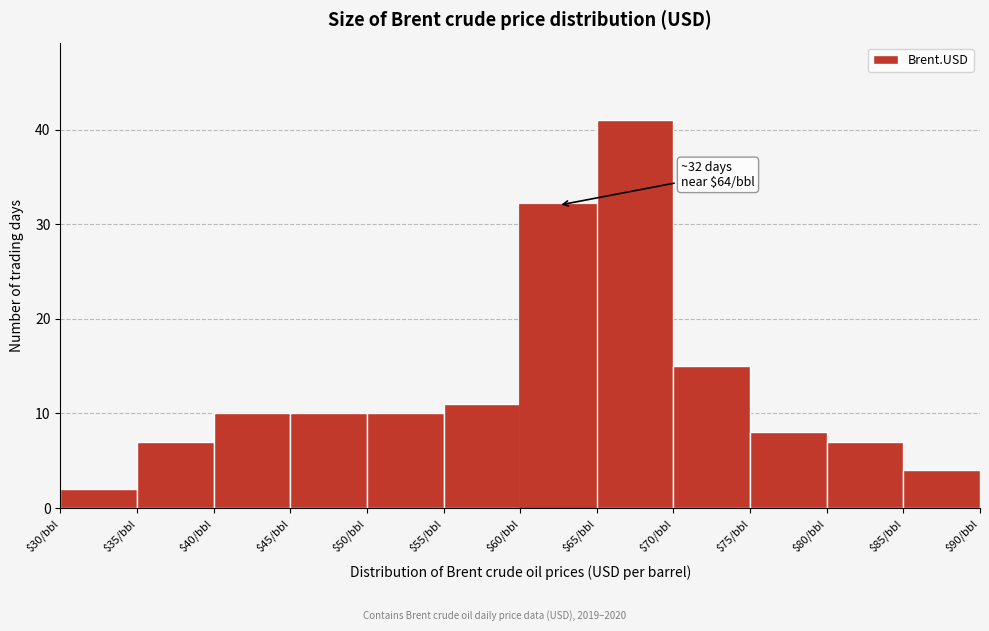

Over which range of the x-axis is the bar tallest?

65 to 70